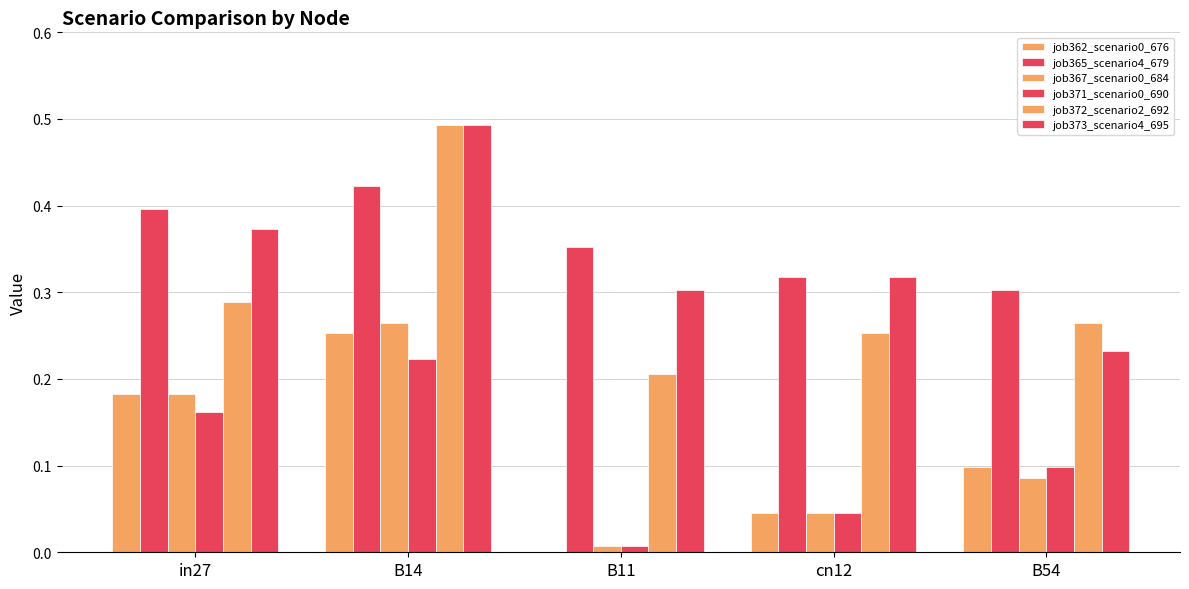

How many series are shown in this chart?

6